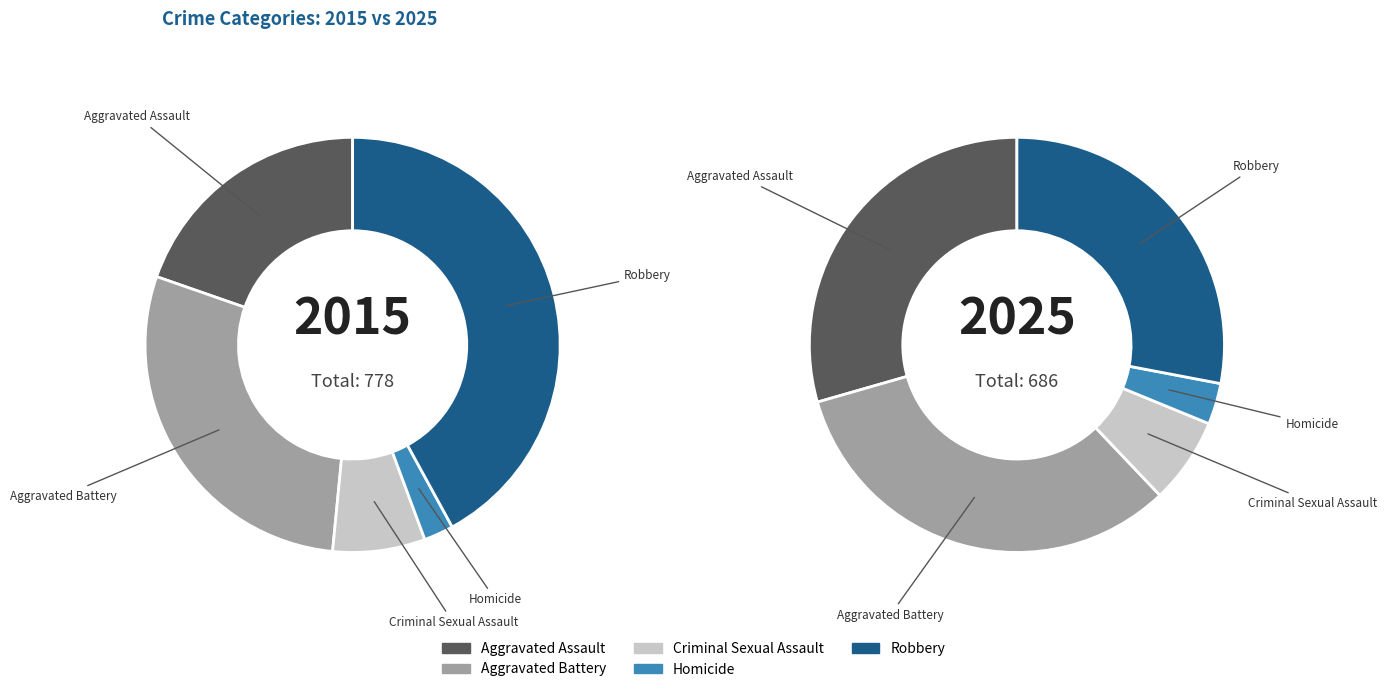

What percentage is NOT represented by 4?

58.0%